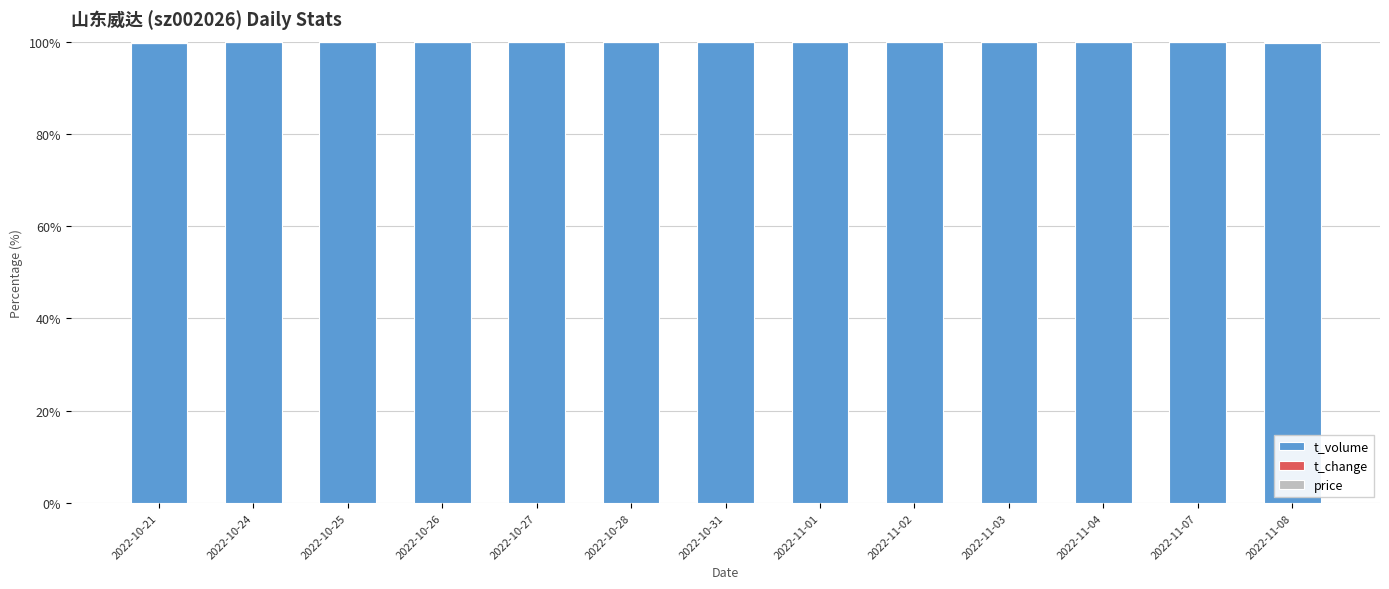

What is the highest value of the t_volume series?

99.9